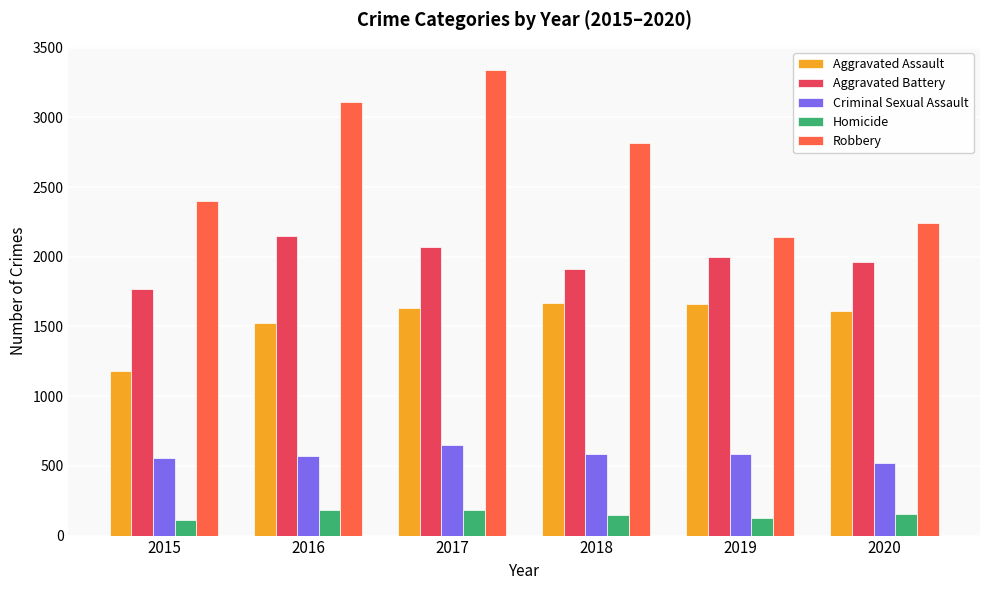

How many data points does each series have?

6